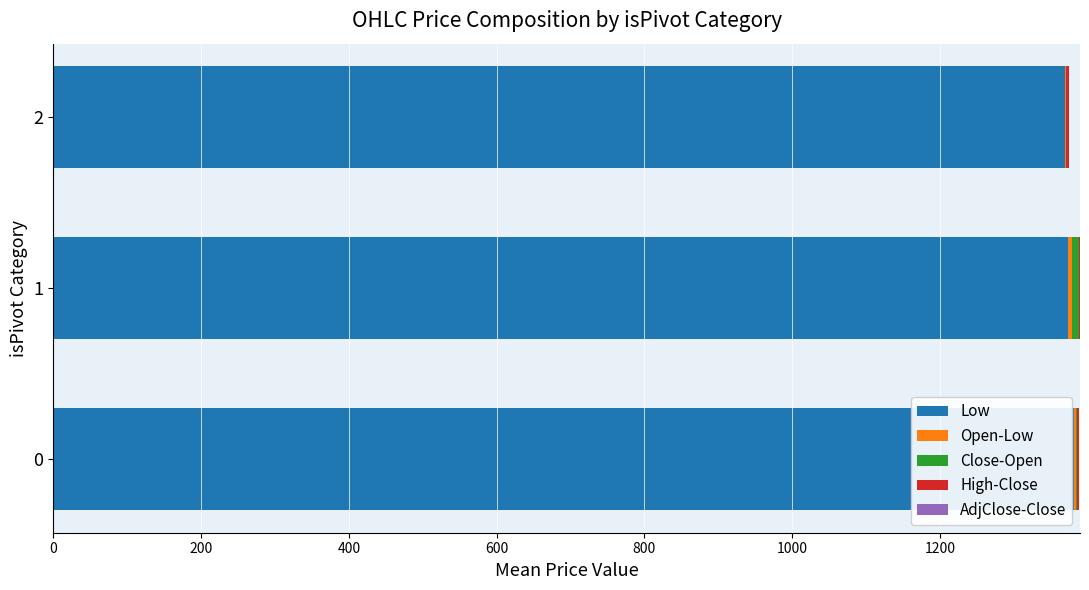

What is the sum of all Low values?

4124.1